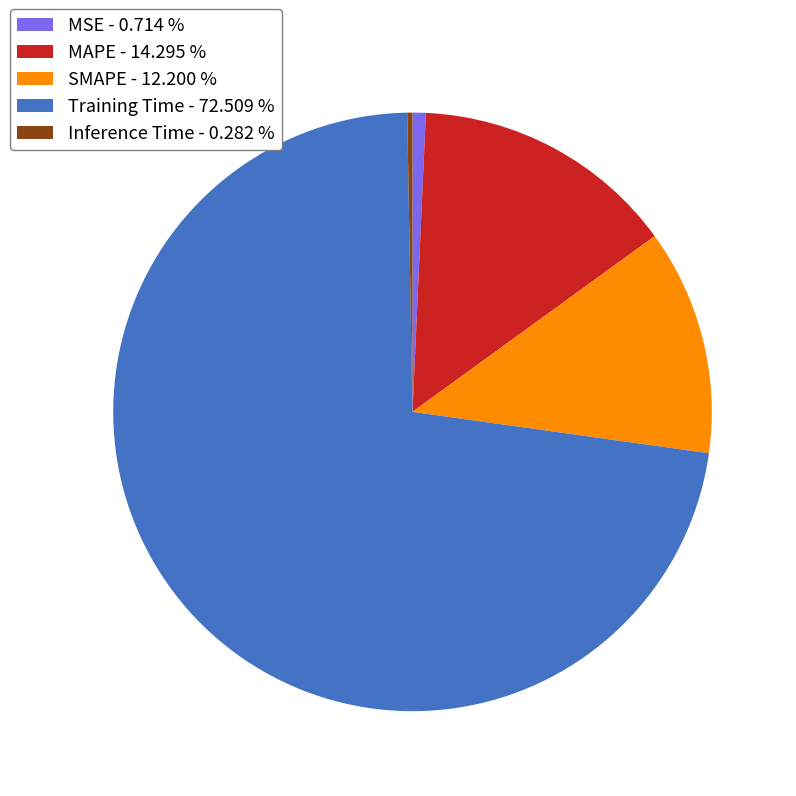

Combined, do Inference Time - 0.282 % and Training Time - 72.509 % account for over 50%?

Yes